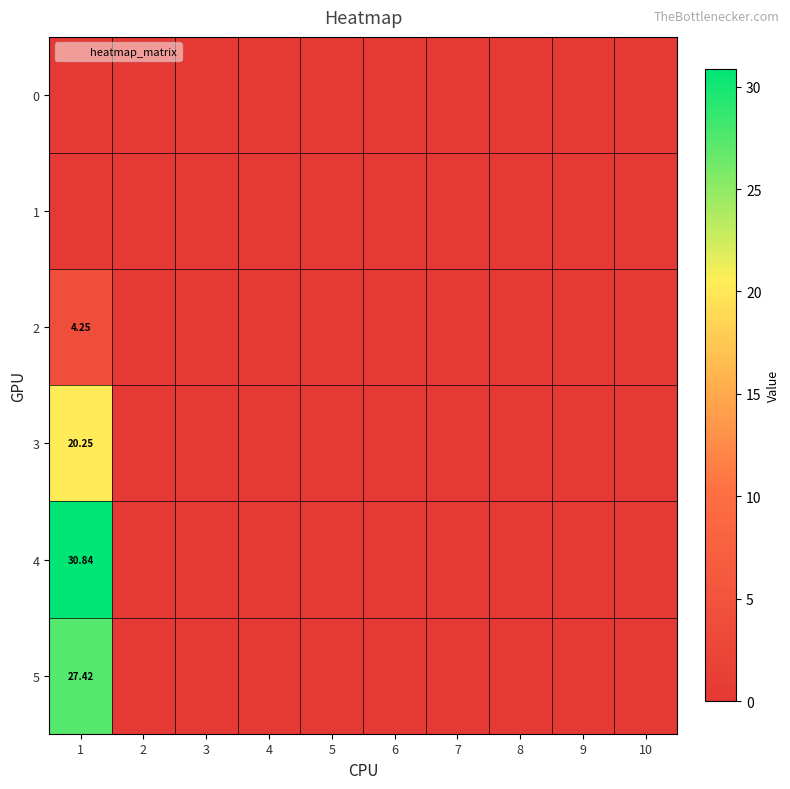

True or false: 1 has a value of 0.0 at 4.

True